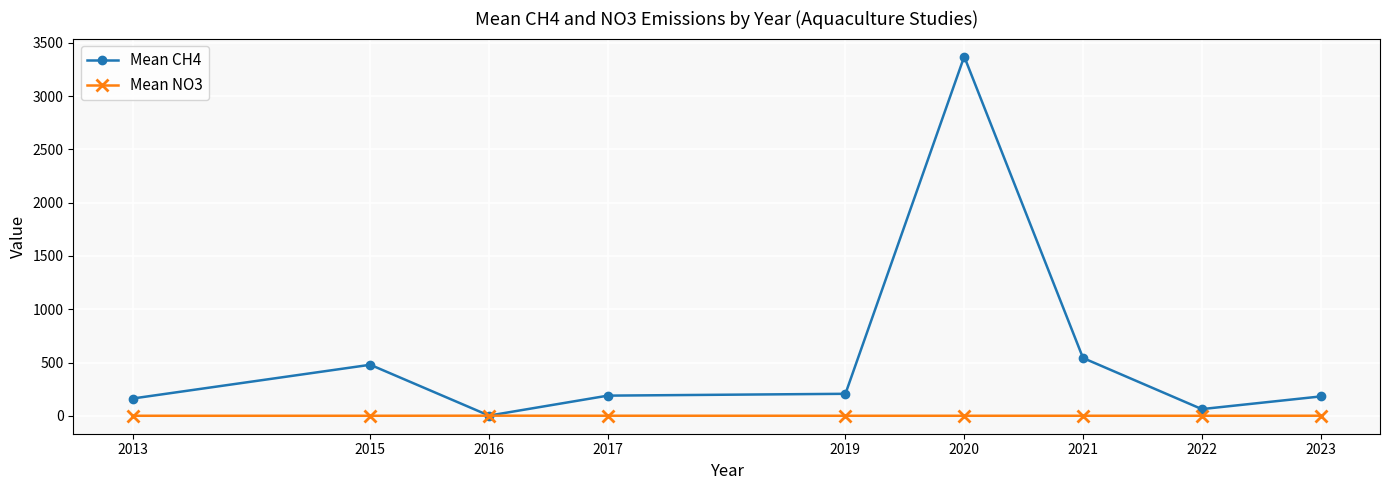

What is the maximum value for Mean CH4?

3372.7